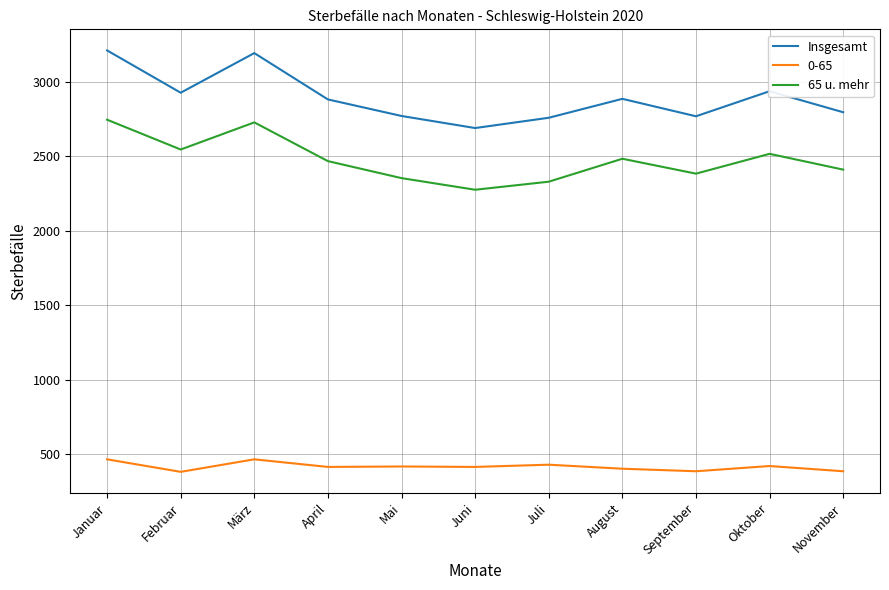

How many series are shown in this chart?

3